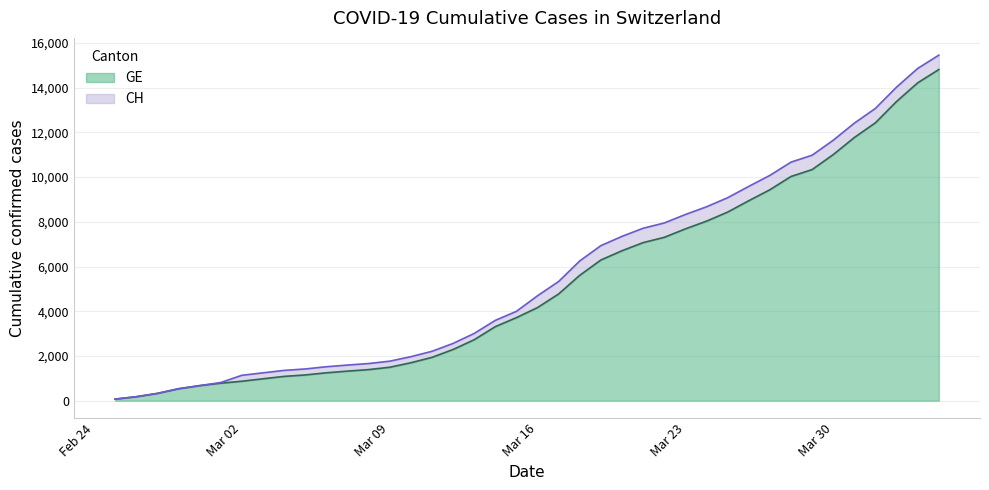

What is the spread (max minus min) of values at 2020-03-29?

642